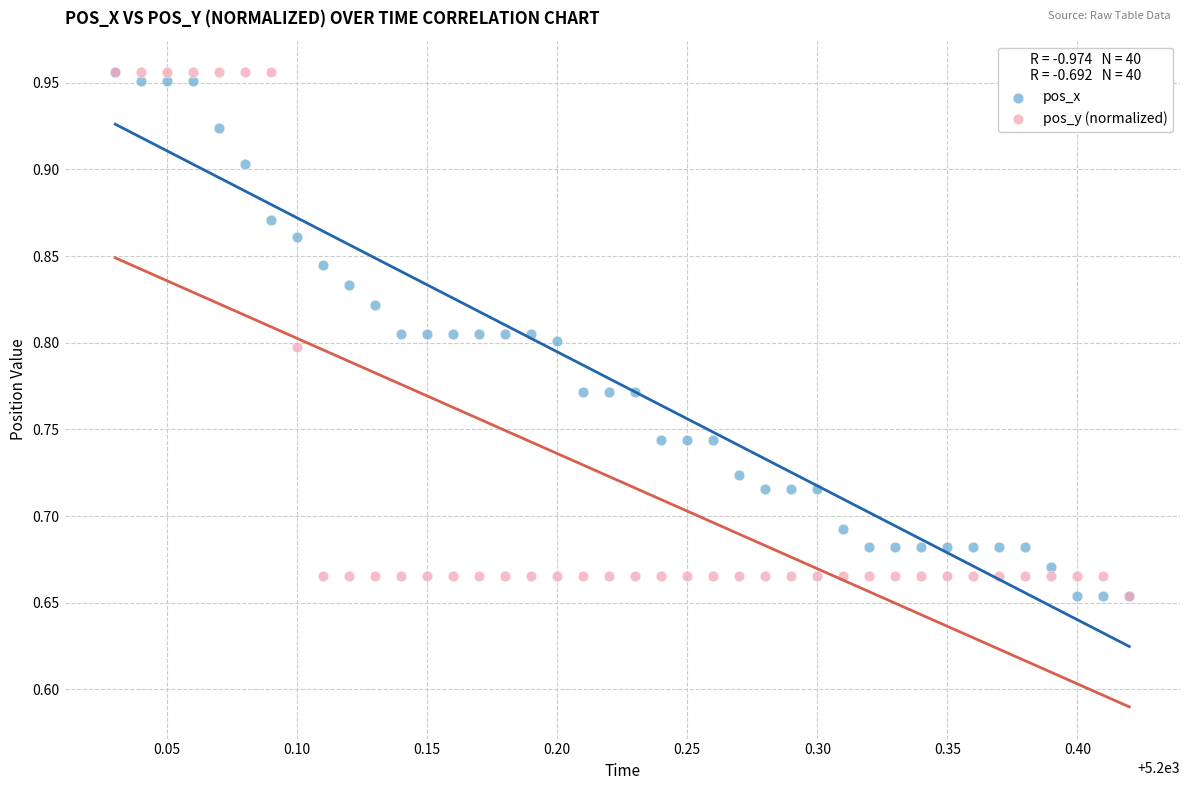

What are all the series names shown in the legend?

pos_x, pos_y (normalized)